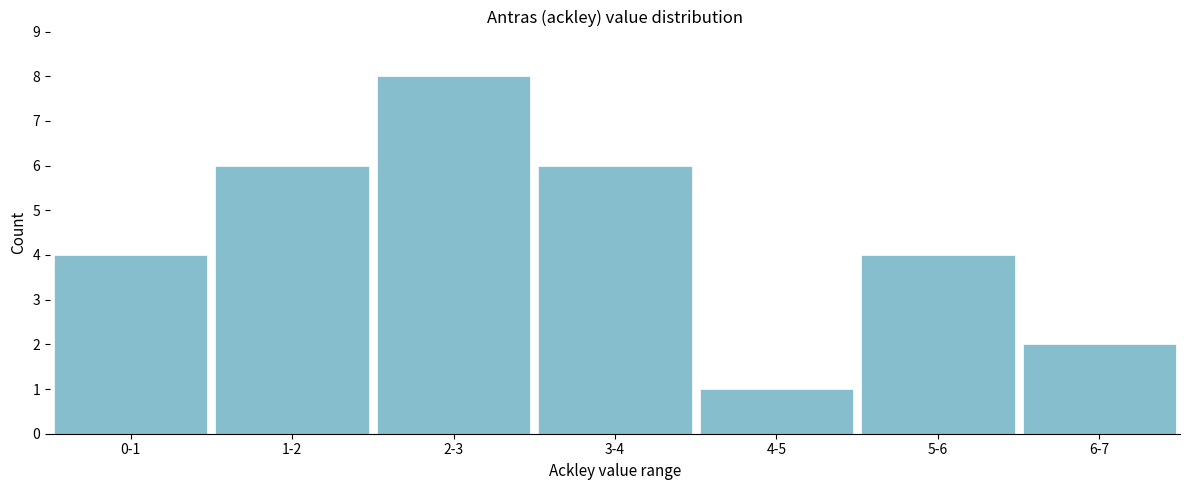

Reading left to right, what are all the values shown in this chart?

4	6	8	6	1	4	2